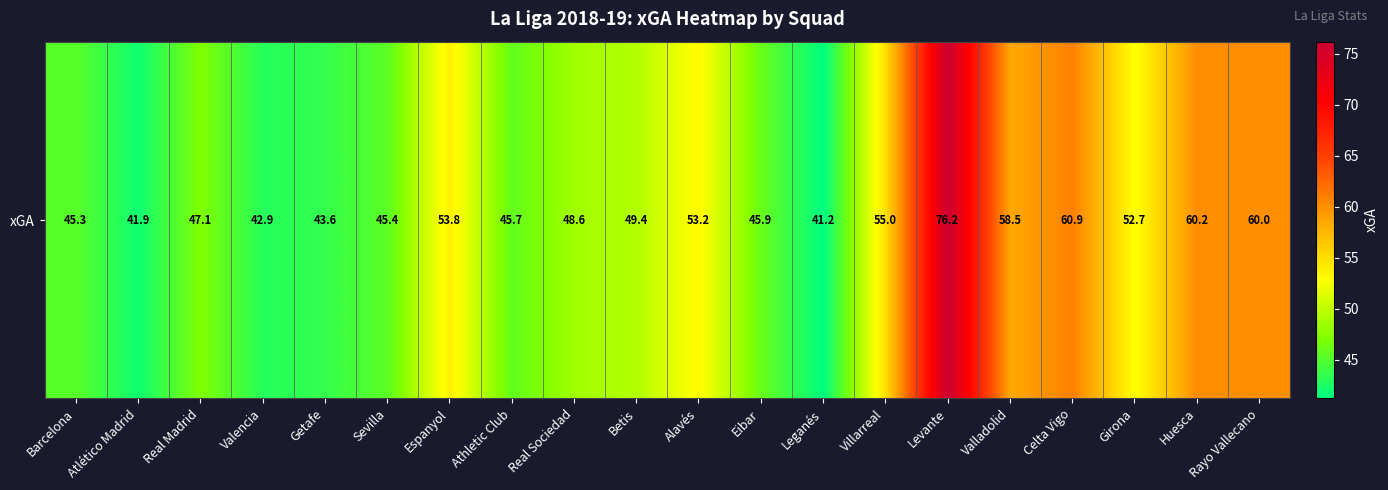

The chart shows a value of 80.1 at Betis. True or false?

False